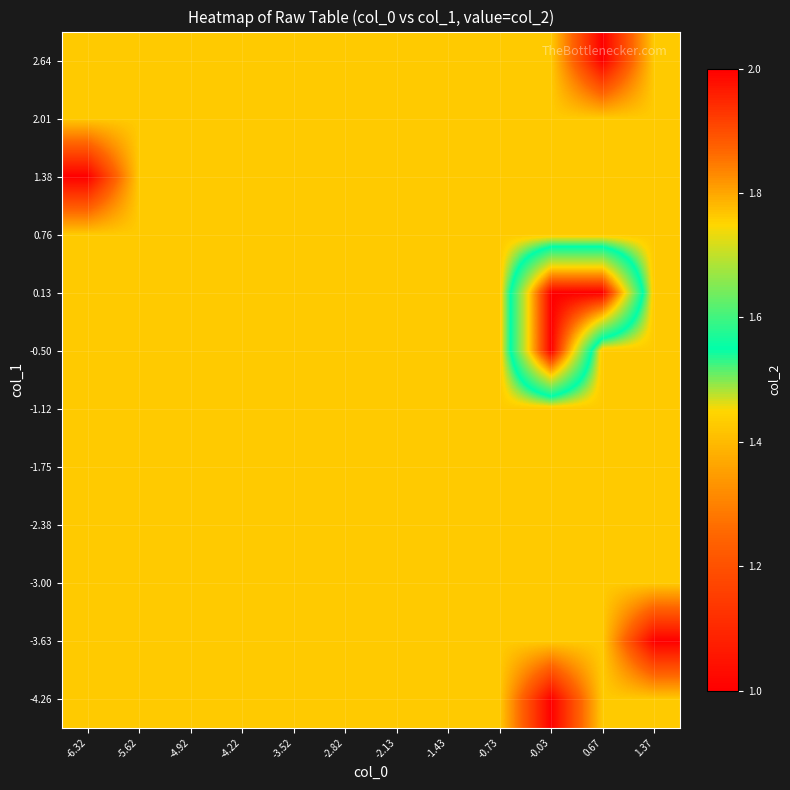

List the series in order of their peak value, highest first.

-0.50, 0.13, -4.26, -3.63, -3.00, -2.38, -1.75, -1.12, 0.76, 1.38, 2.01, 2.64